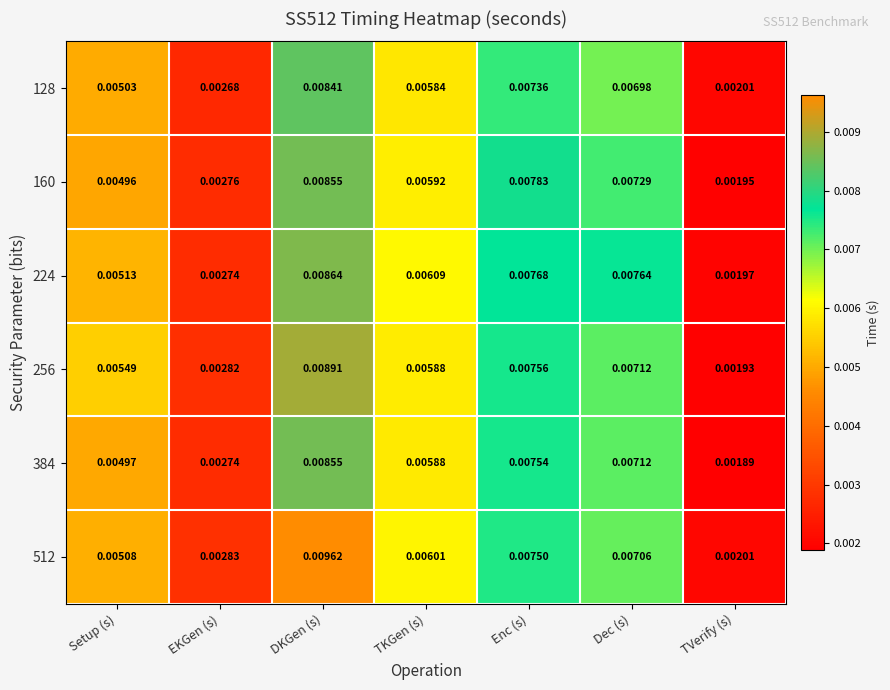

At which label does 160 reach its minimum?

TVerify (s)